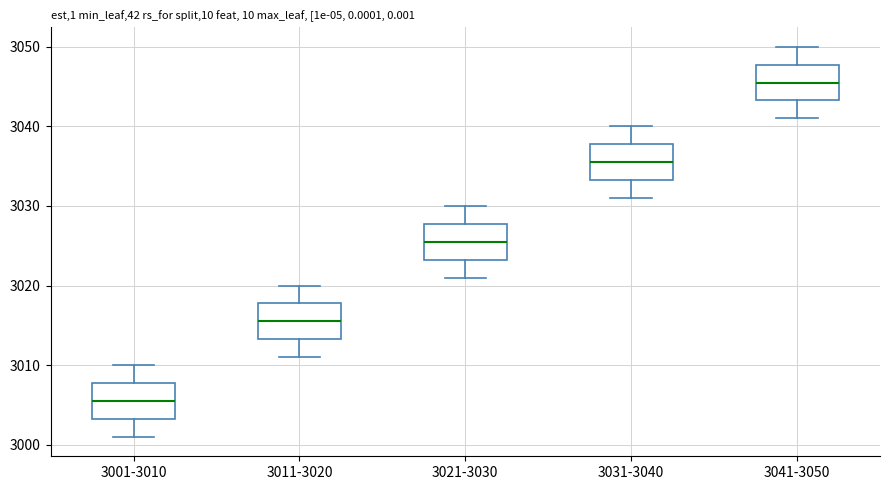

Which box has the highest median line?

3041-3050